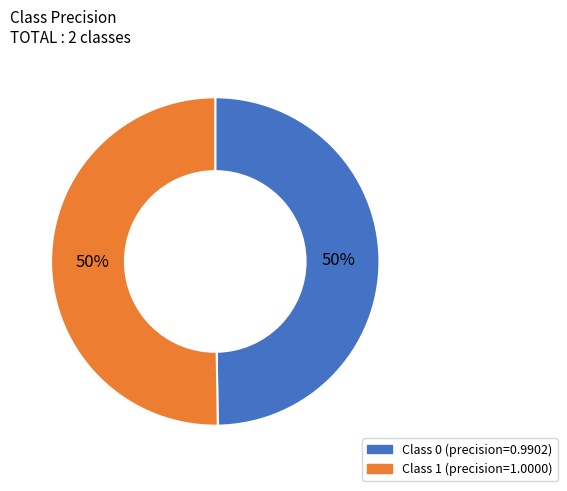

To the nearest percent, what is the average slice percentage?

50%